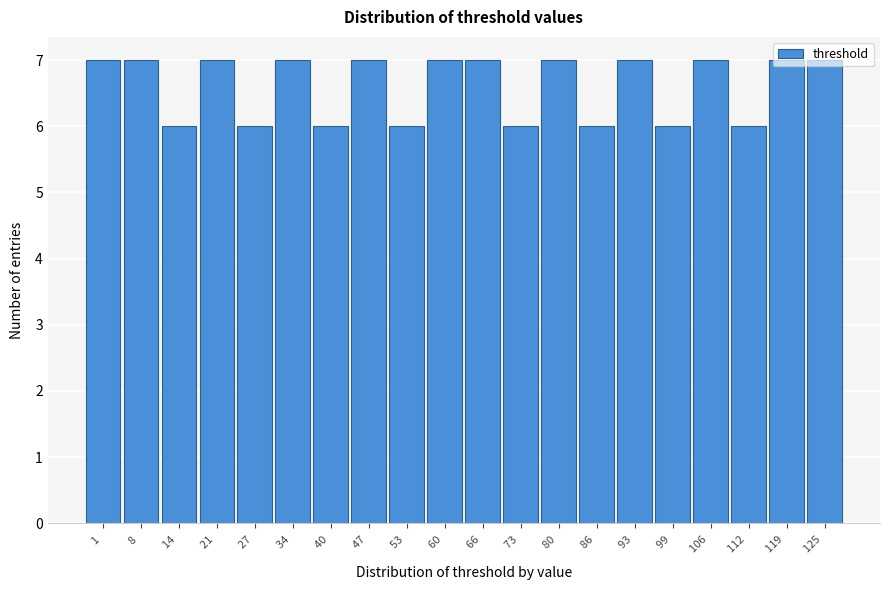

True or false: the data shows 7 at 125 .

True